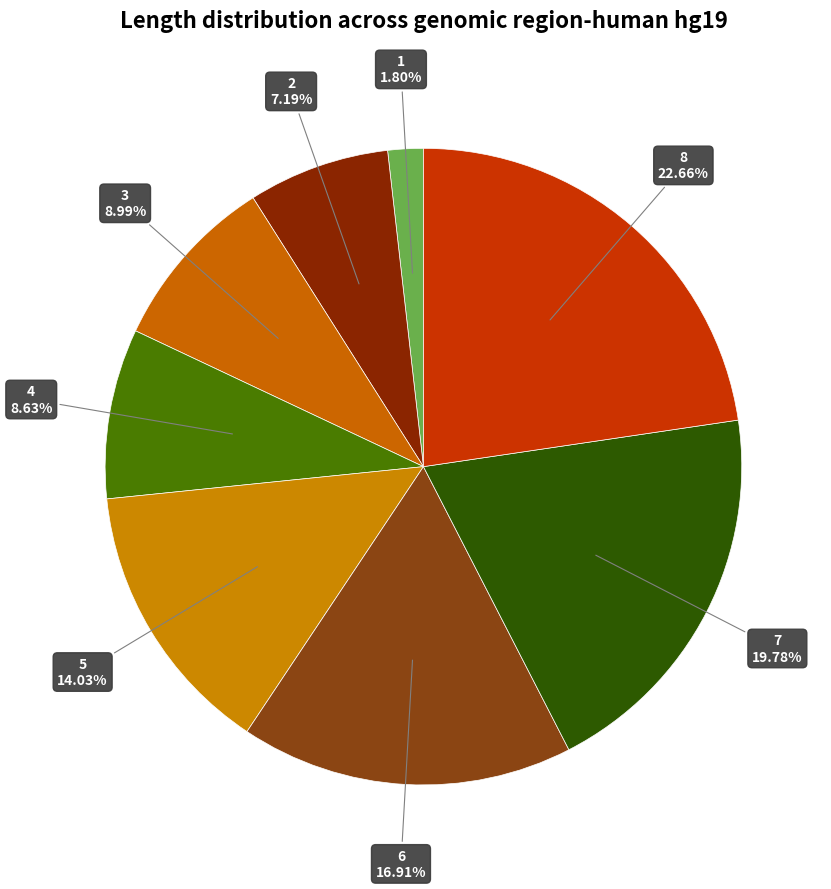

How many segments does this pie chart have?

8